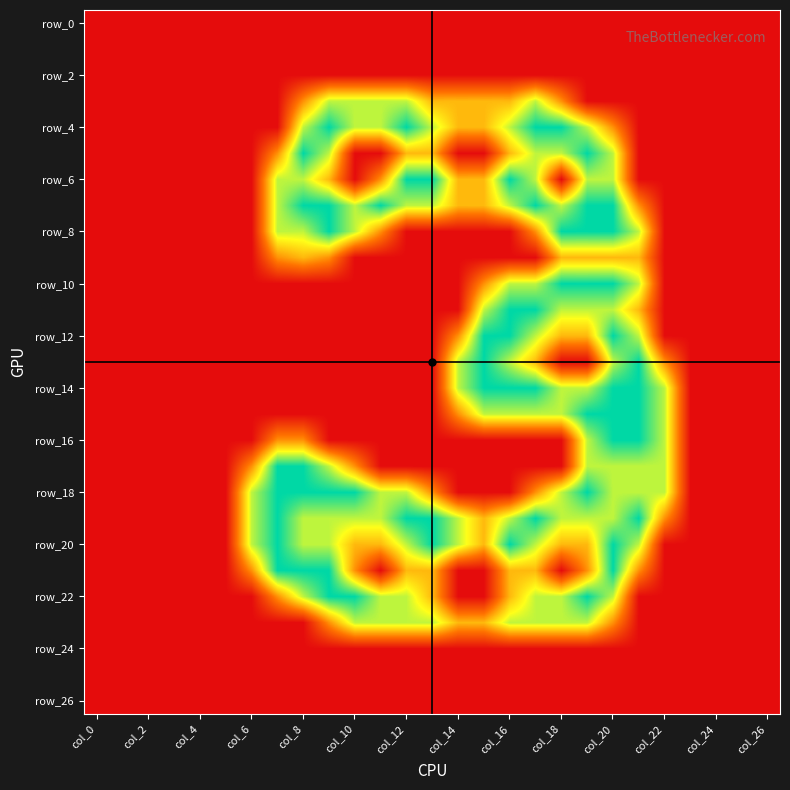

At how many categories does at least one series exceed 0?

17